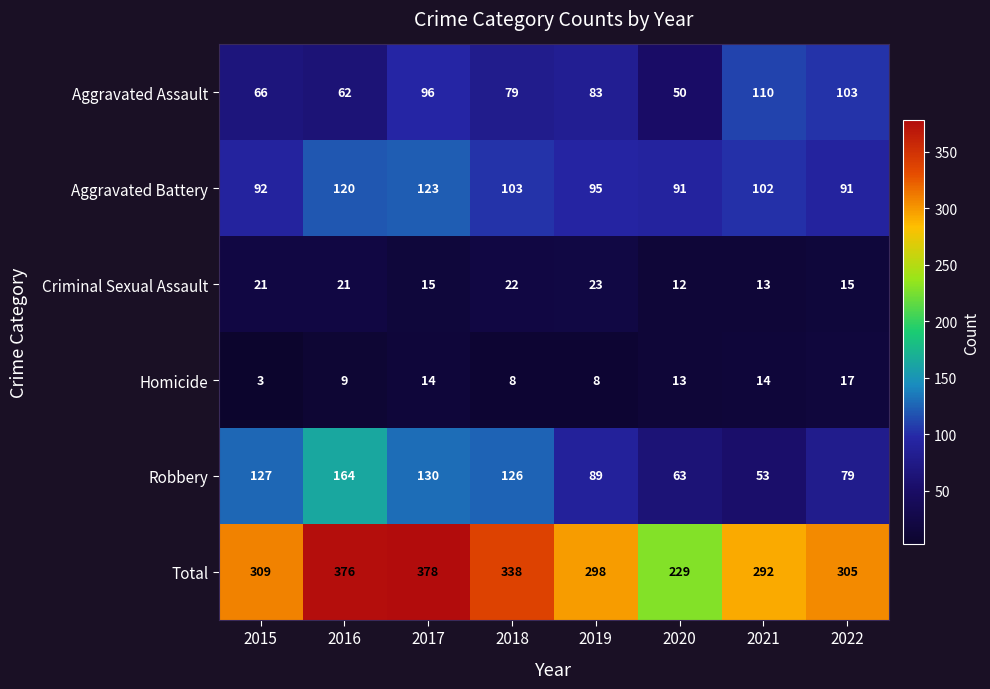

Rank the series by their maximum value, from lowest to highest.

Homicide, Criminal Sexual Assault, Aggravated Assault, Aggravated Battery, Robbery, Total